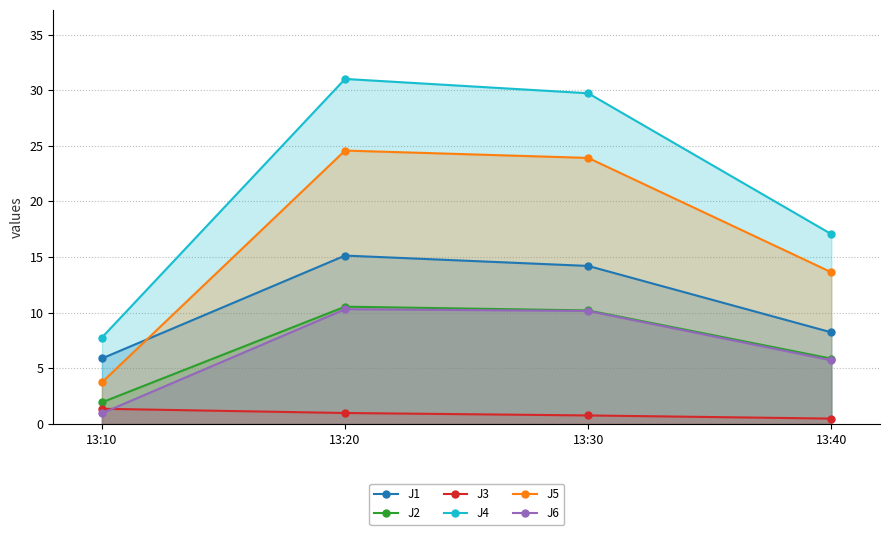

What is the difference between the maximum and minimum values in the J1 series?

9.2